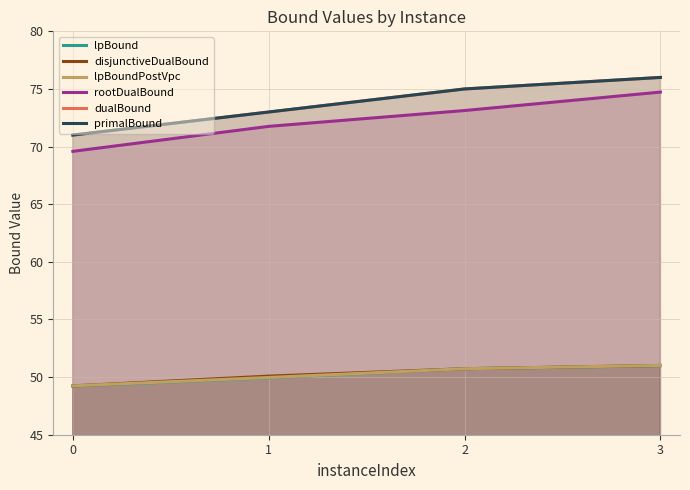

How many data points in dualBound are less than 75?

2